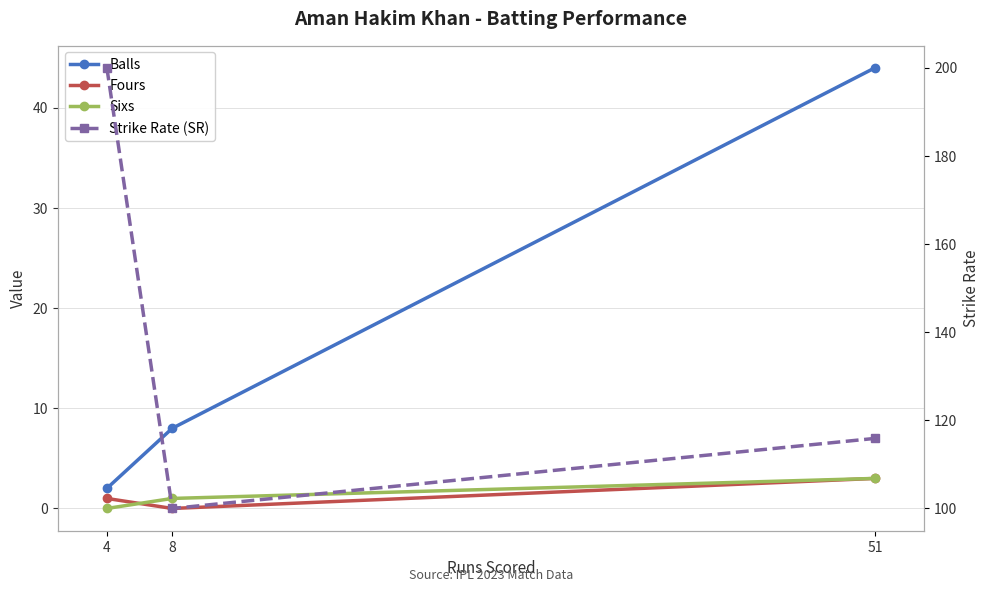

Reading left to right, what are all the values shown in this chart?

Balls: 4=2.0	8=8.0	51=44.0
Fours: 4=1.0	8=0.0	51=3.0
Sixs: 4=0.0	8=1.0	51=3.0
Strike Rate (SR): 4=200.0	8=100.0	51=115.9